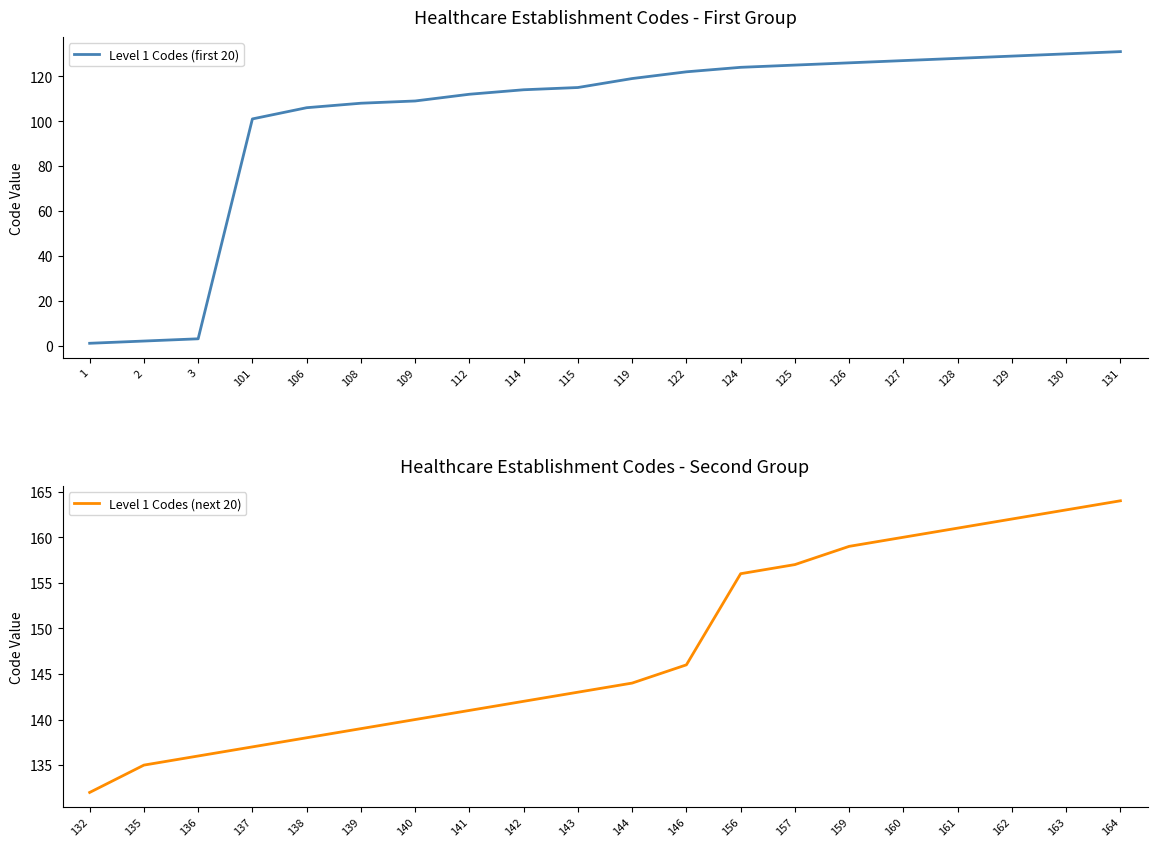

True or false: Level 1 Codes (first 20) has a value of 133 at 101.

False